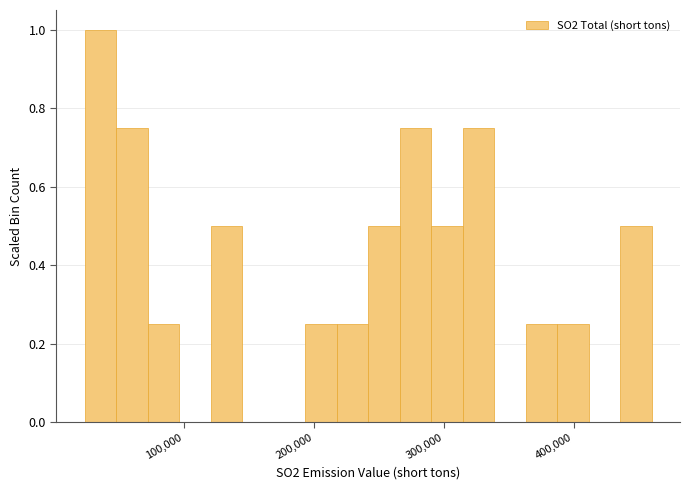

Around what value on the x-axis is the tallest bar? Give the approximate position of its centre, as read against the axis.

40000